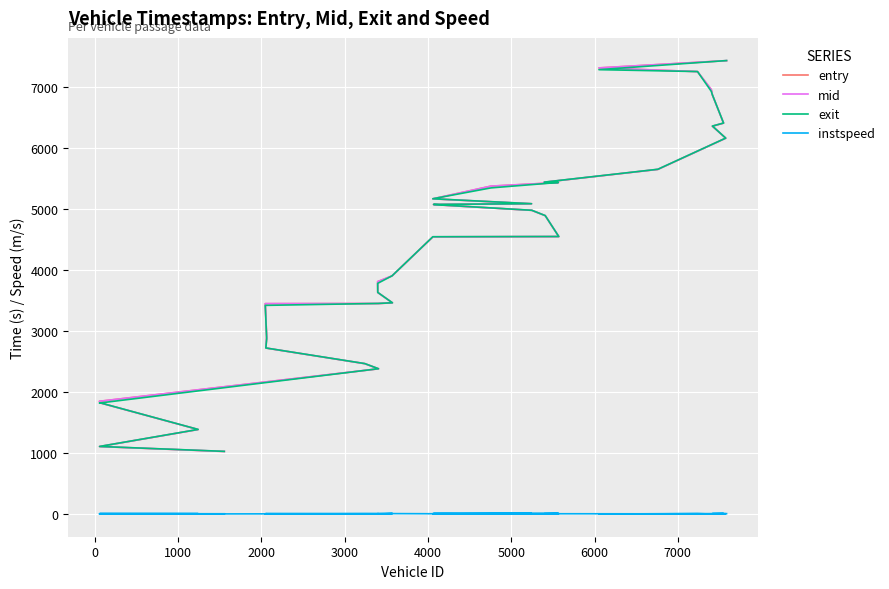

Is it true that instspeed equals 5.0 at 3000?

True